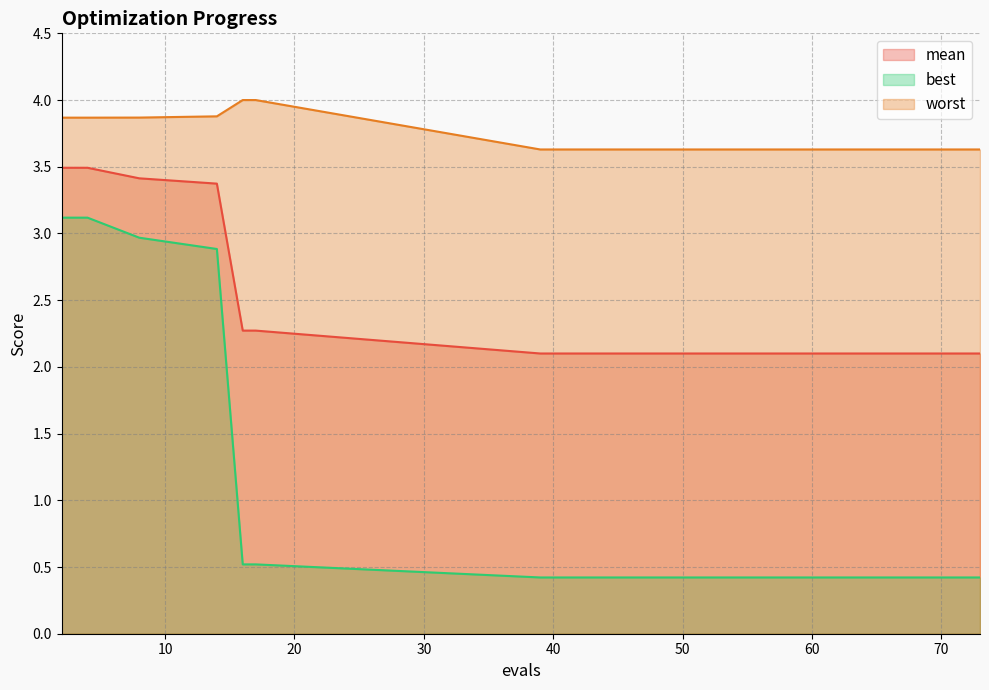

Where is worst nearest to the value 3?

39